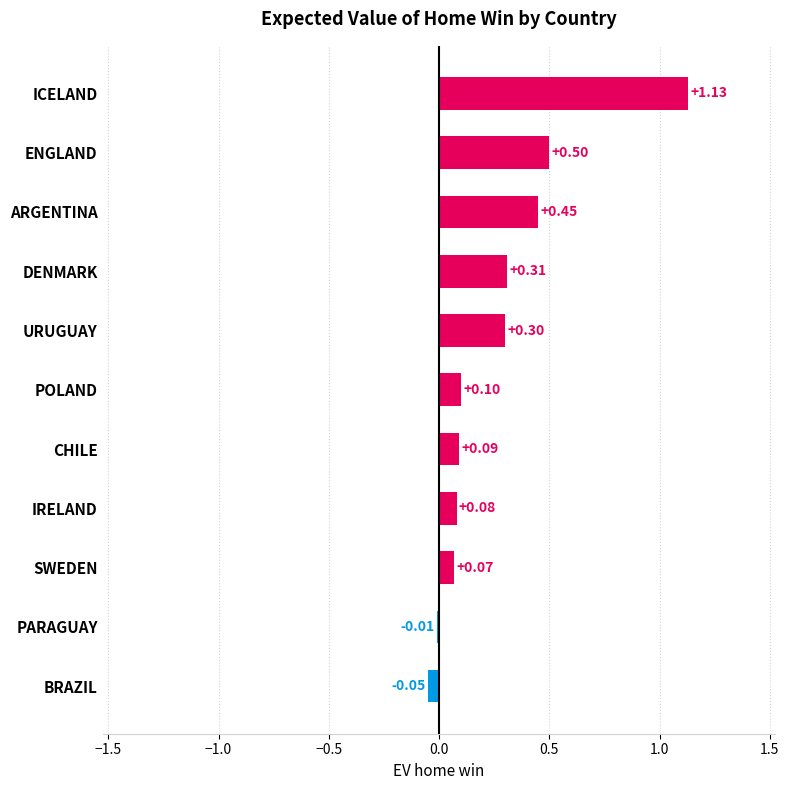

Where is the data nearest to the value 0?

PARAGUAY